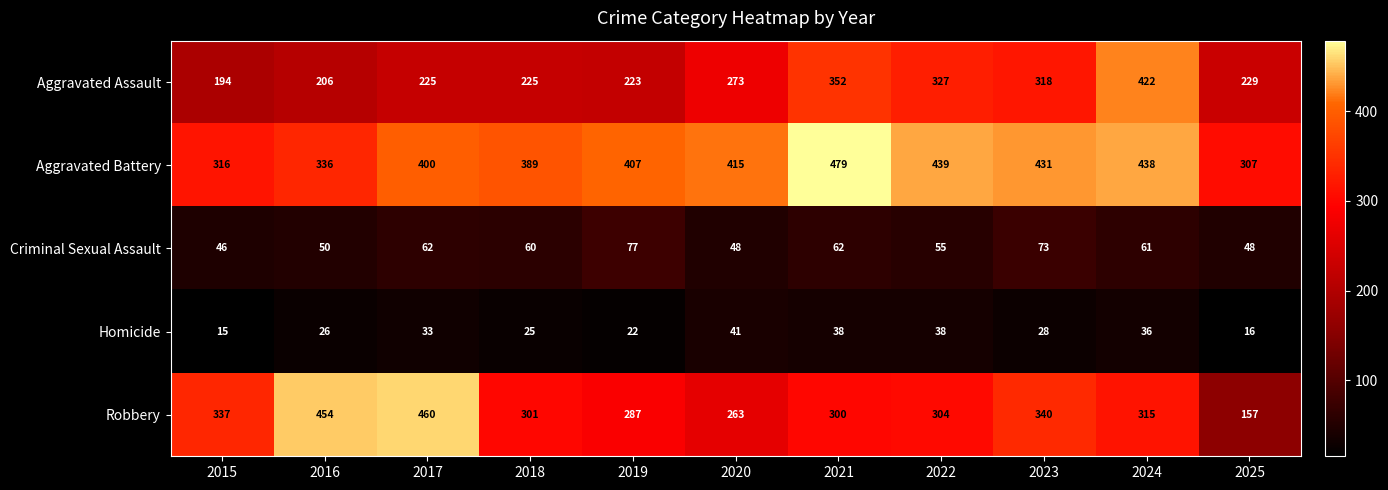

The value of Aggravated Assault at 2021 is 131. True or false?

False